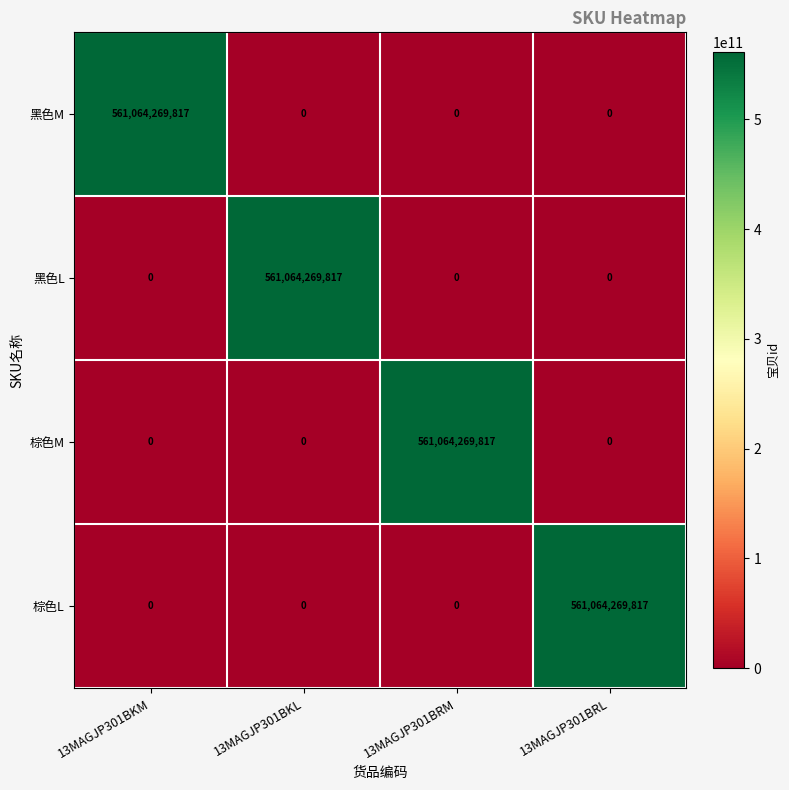

The value of 黑色M at 13MAGJP301BKM is 561064269817. True or false?

True